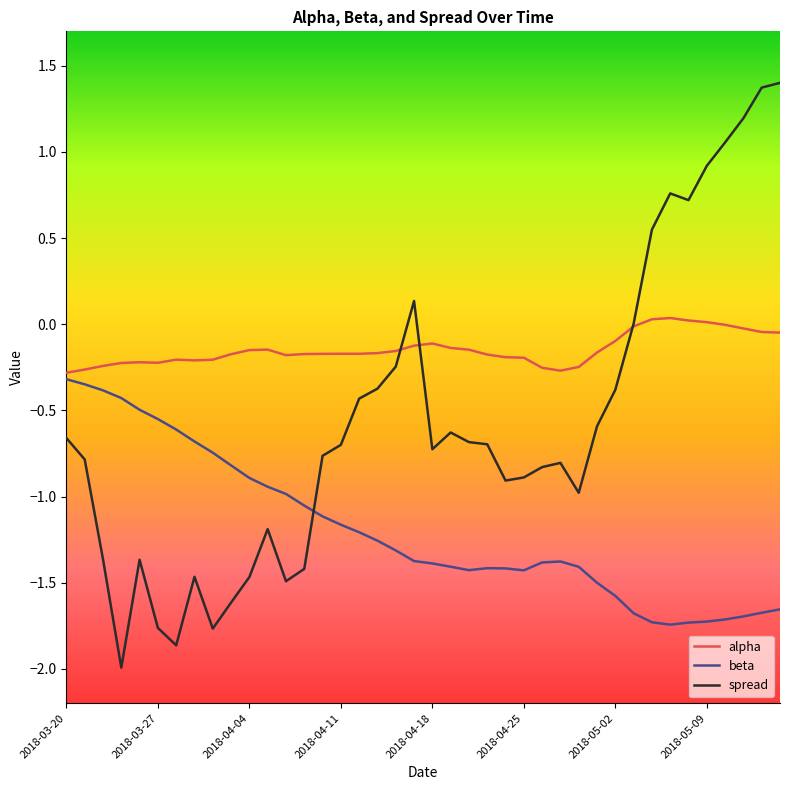

List the series in order of their peak value, highest first.

spread, alpha, beta